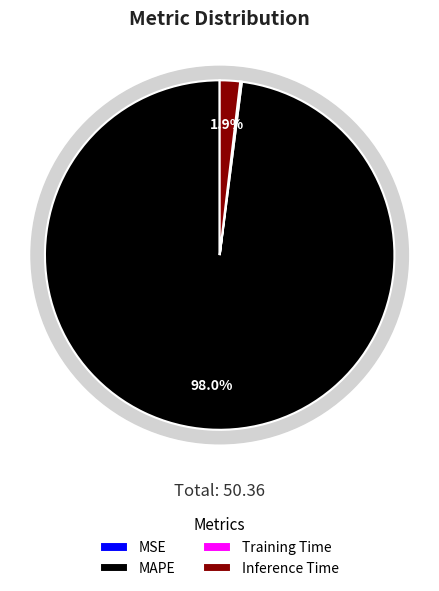

Combined, do MAPE and Inference Time account for over 50%?

Yes